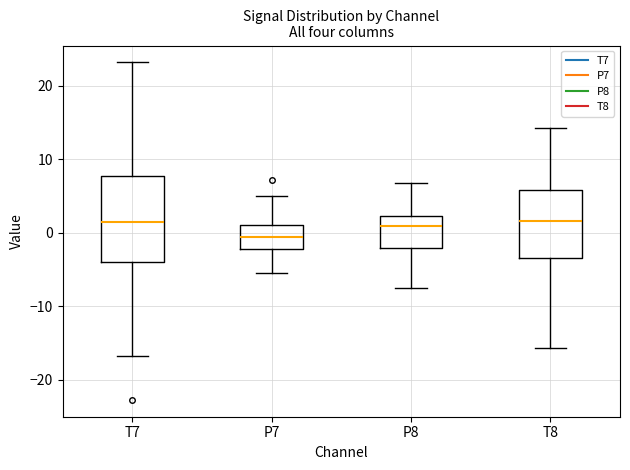

Reading left to right, transcribe this box plot: for each box, give where its median line is, the range the box spans, and where its two whiskers end, as read against the y-axis. The values are not printed on the chart, so give them approximately, as read against the axis.

T7: median 1, box -4 to 8, whiskers -17 to 23
P7: median -1, box -2 to 1, whiskers -5 to 5
P8: median 1, box -2 to 2, whiskers -8 to 7
T8: median 2, box -3 to 6, whiskers -16 to 14